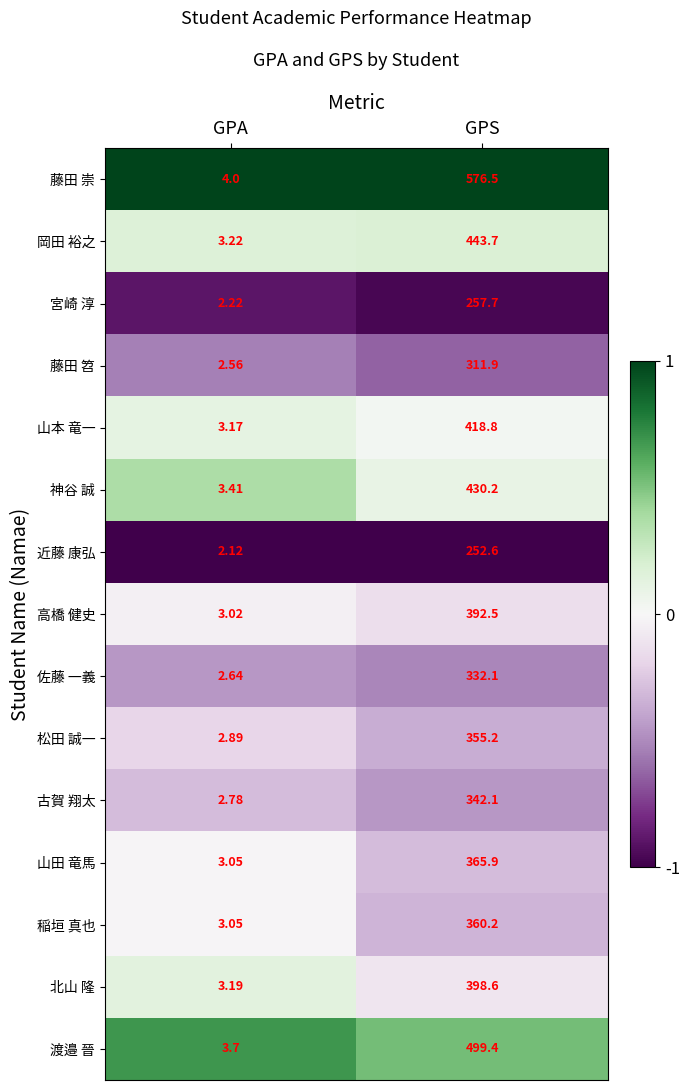

Rank the series by their maximum value, from lowest to highest.

近藤 康弘, 宮崎 淳, 藤田 笤, 佐藤 一義, 古賀 翔太, 松田 誠一, 稲垣 真也, 山田 竜馬, 高橋 健史, 北山 隆, 山本 竜一, 神谷 誠, 岡田 裕之, 渡邉 晉, 藤田 崇